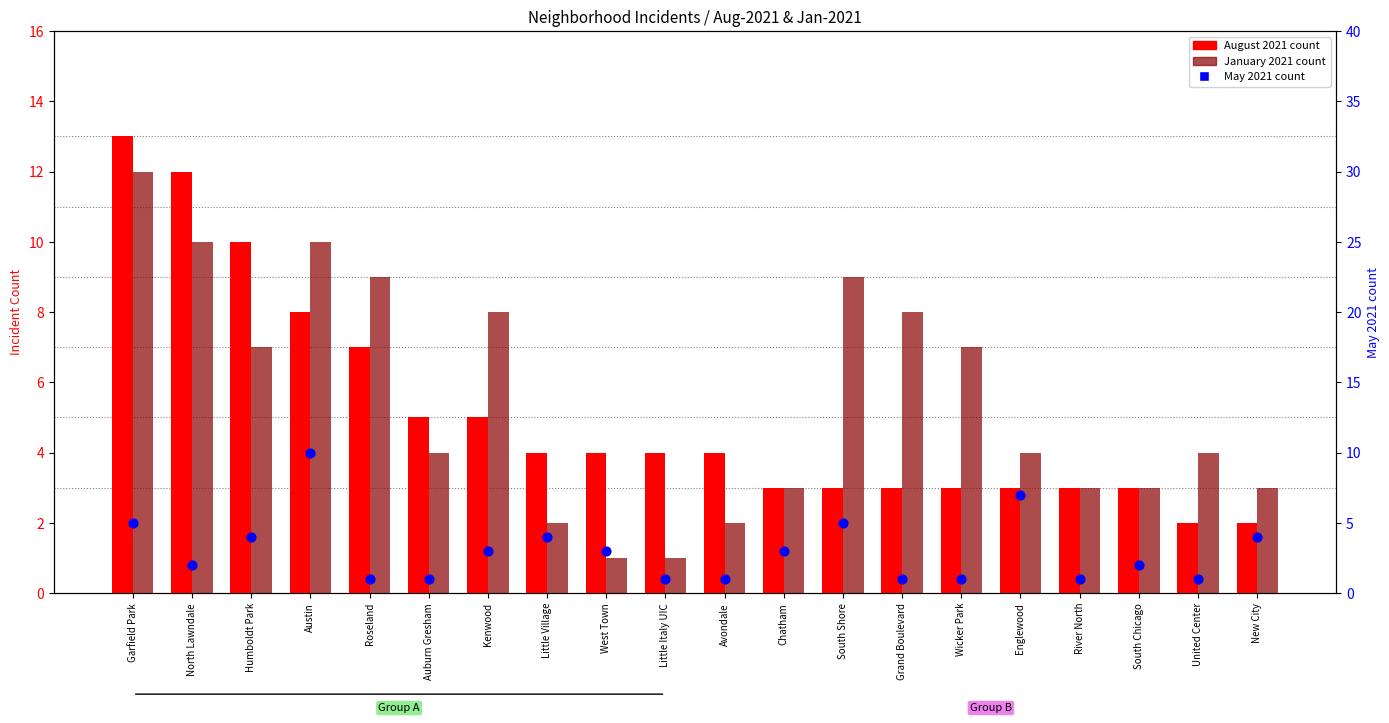

What are all the series names shown in the legend?

August 2021, January 2021, May 2021